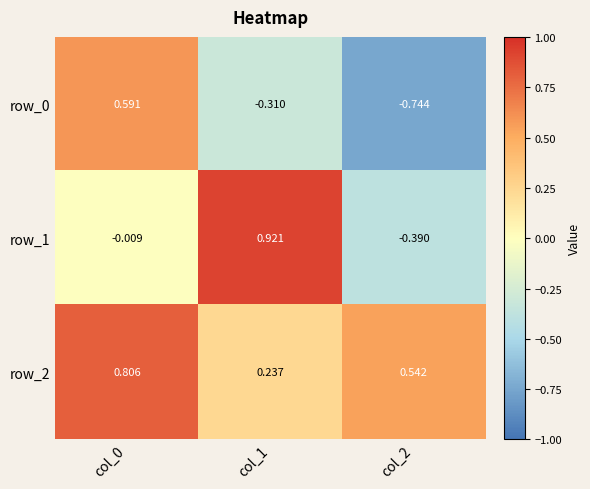

Where is row_1 nearest to the value 0?

col_0